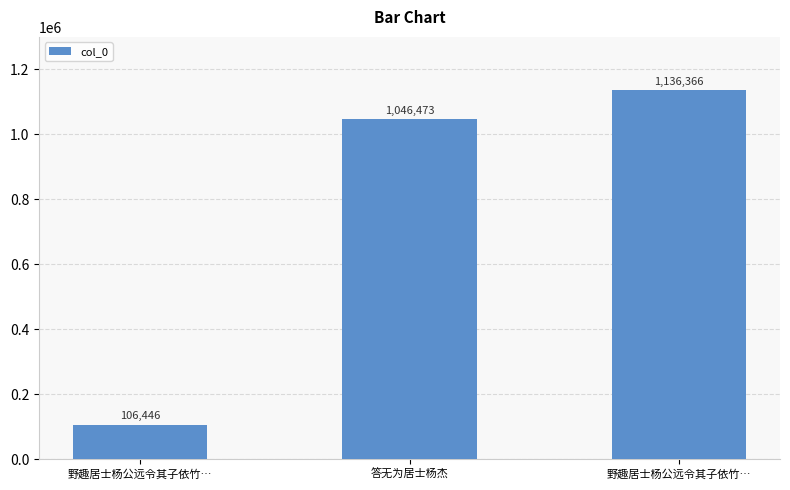

How many values are below 1046473?

1